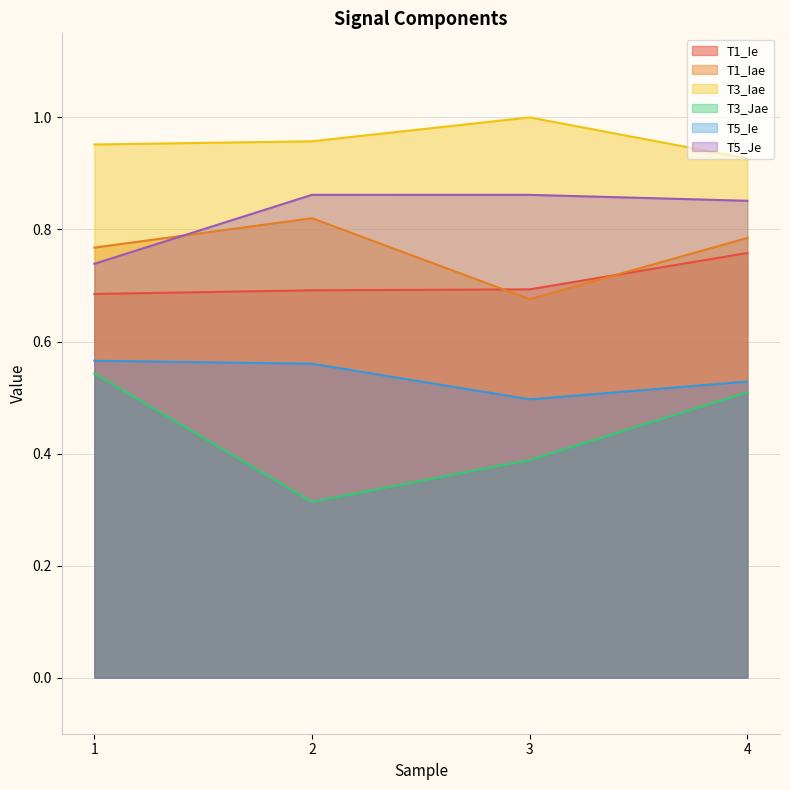

How many interior local valleys does the T1_Iae series have?

1